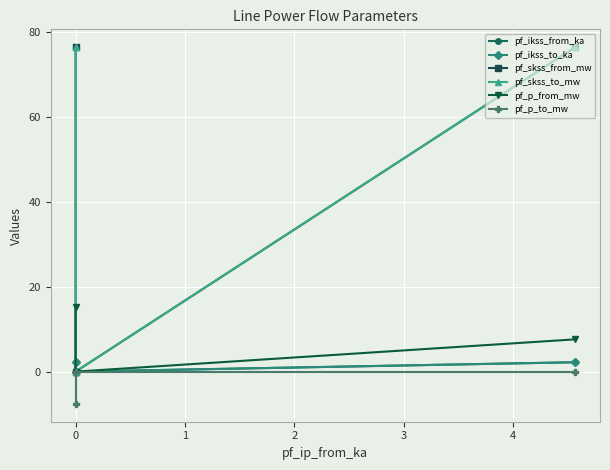

True or false: pf_skss_from_mw has a value of 122.2 at 1.

False